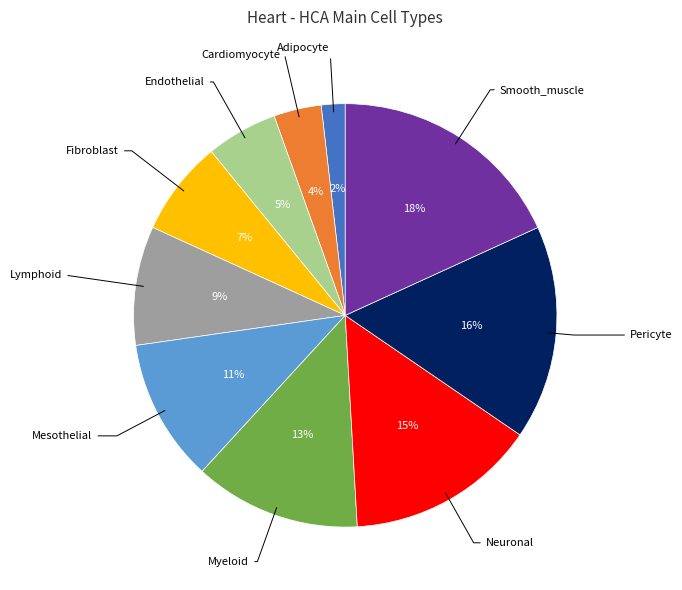

How many segments does this pie chart have?

10